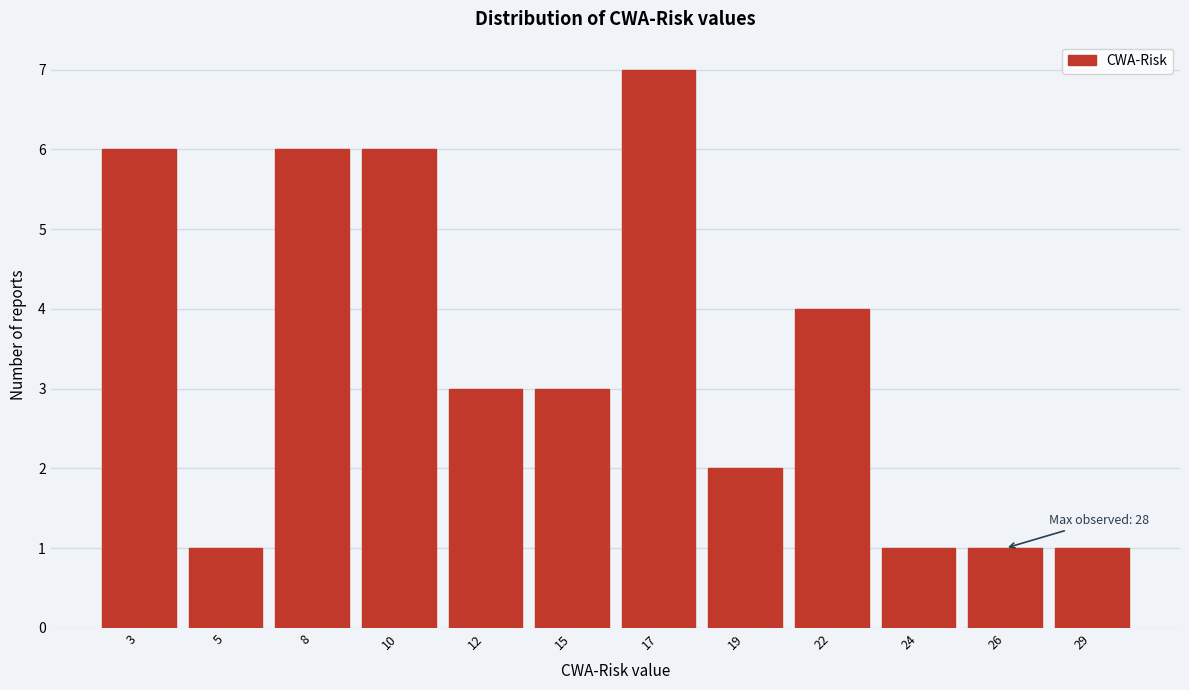

Reading left to right, transcribe all the data shown in this chart.

3=6	5=1	8=6	10=6	12=3	15=3	17=7	19=2	22=4	24=1	26=1	29=1